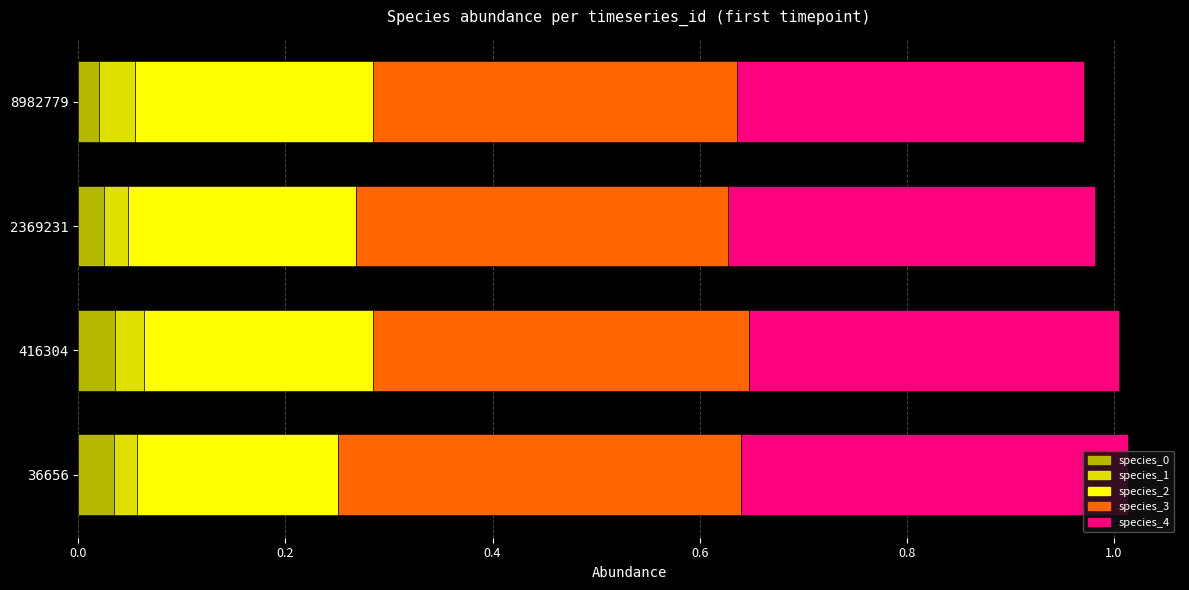

How many species_0 values are between 0 and 1?

4